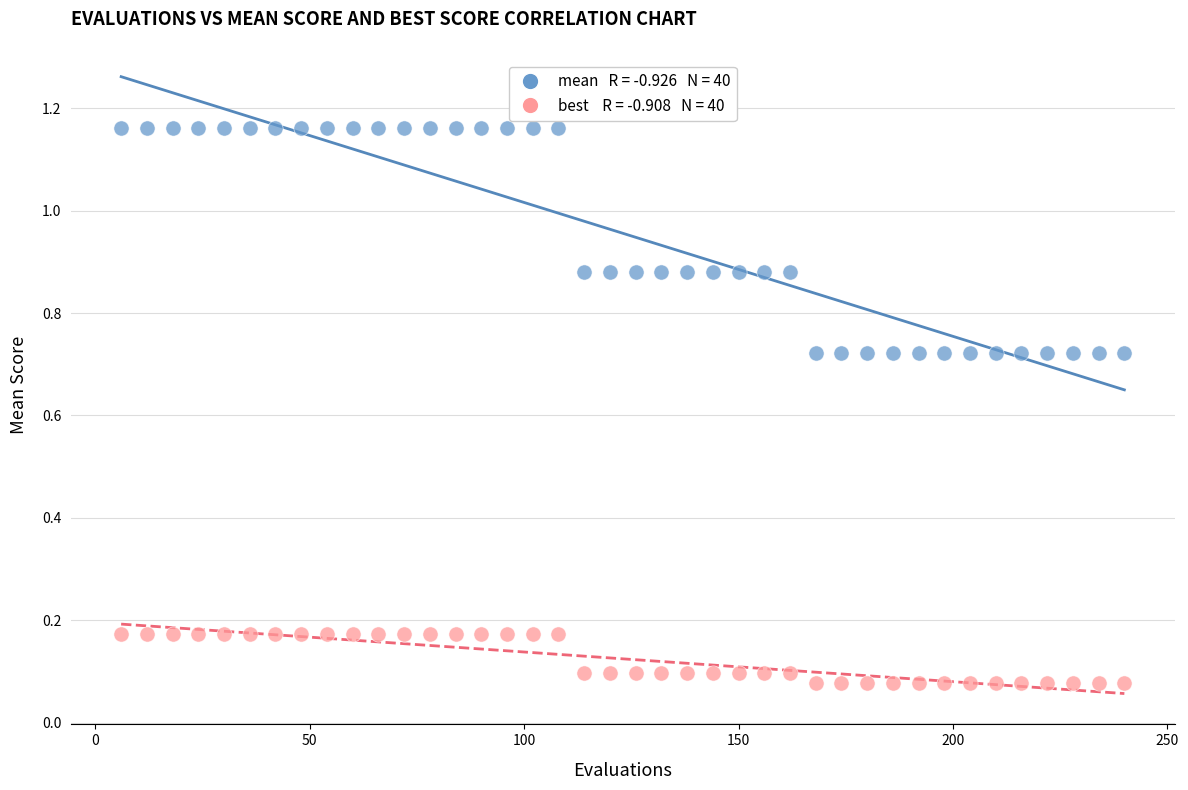

How many data points are displayed?

80